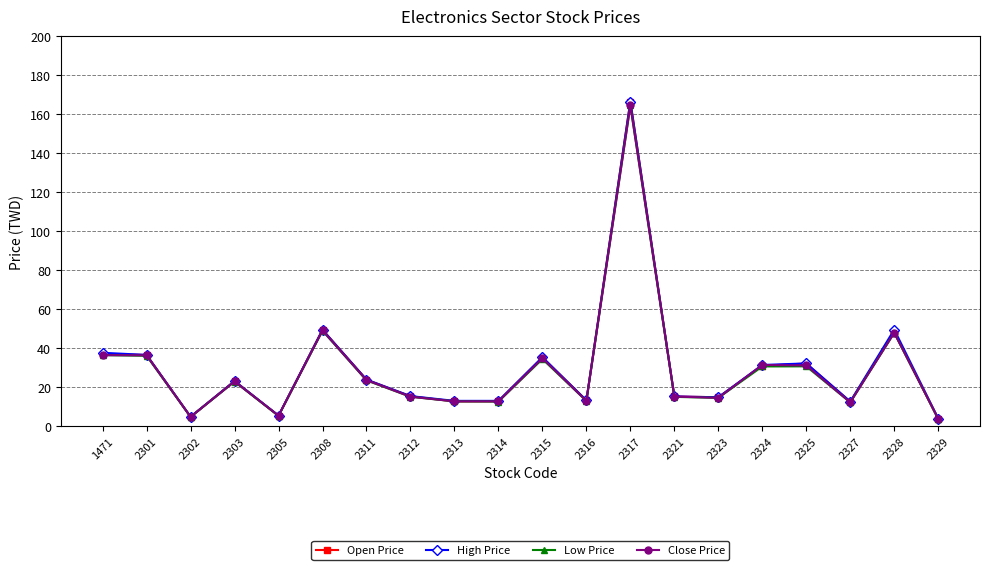

What is the value of the Open Price point at the 15th from the left?

14.9